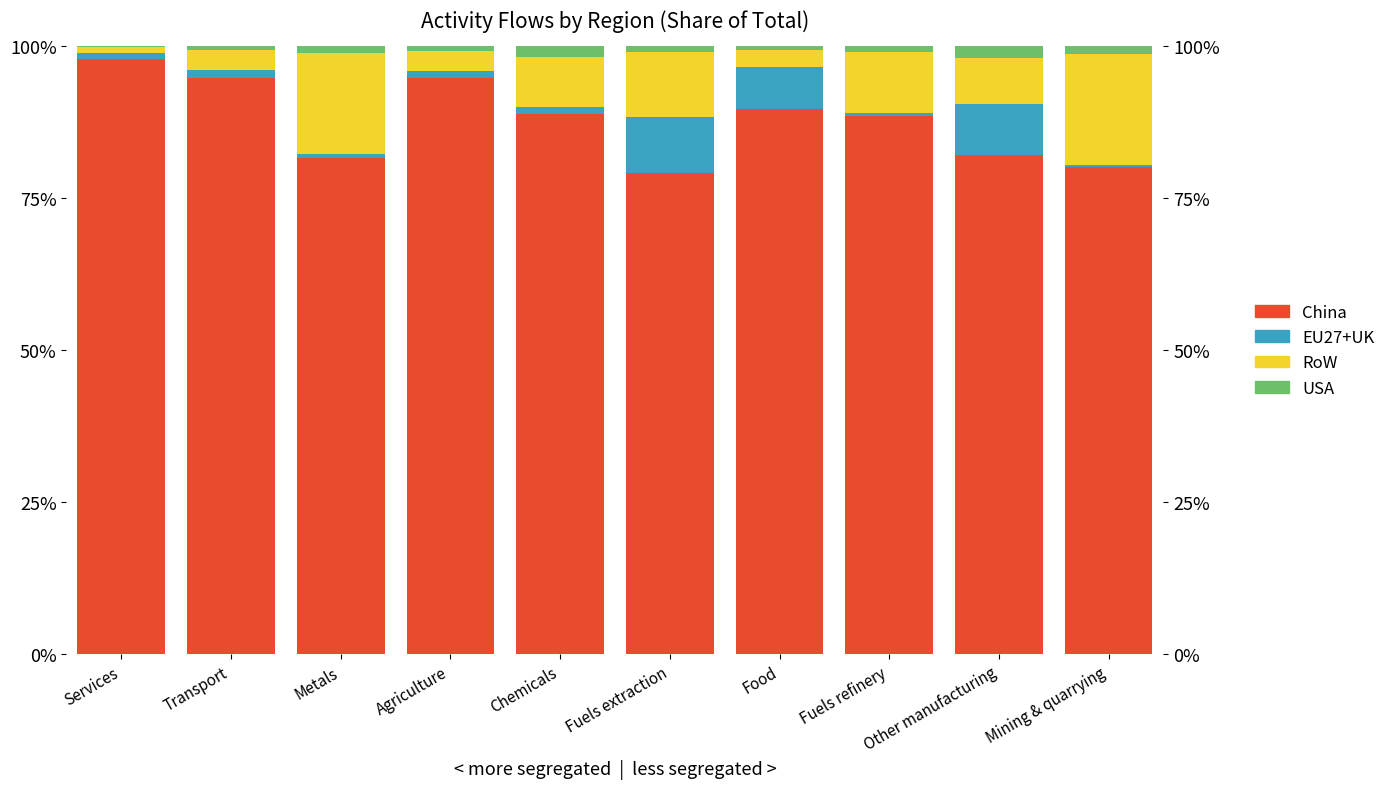

Between Metals and Mining & quarrying, which series saw the biggest shift?

RoW